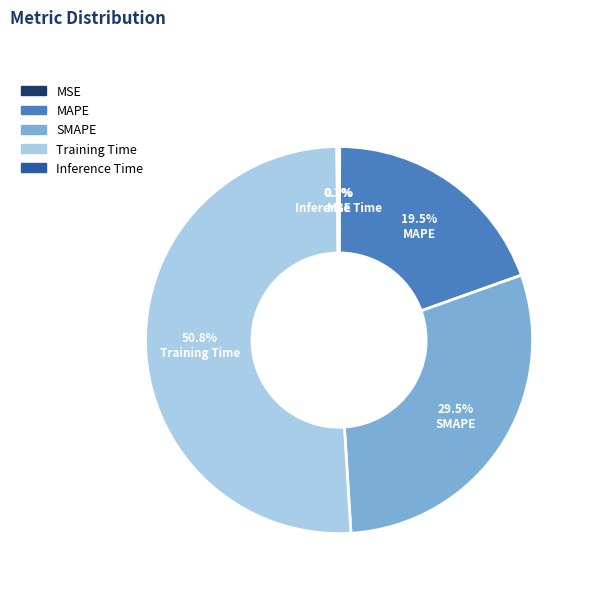

Is the sum of MAPE and Training Time greater than half?

Yes